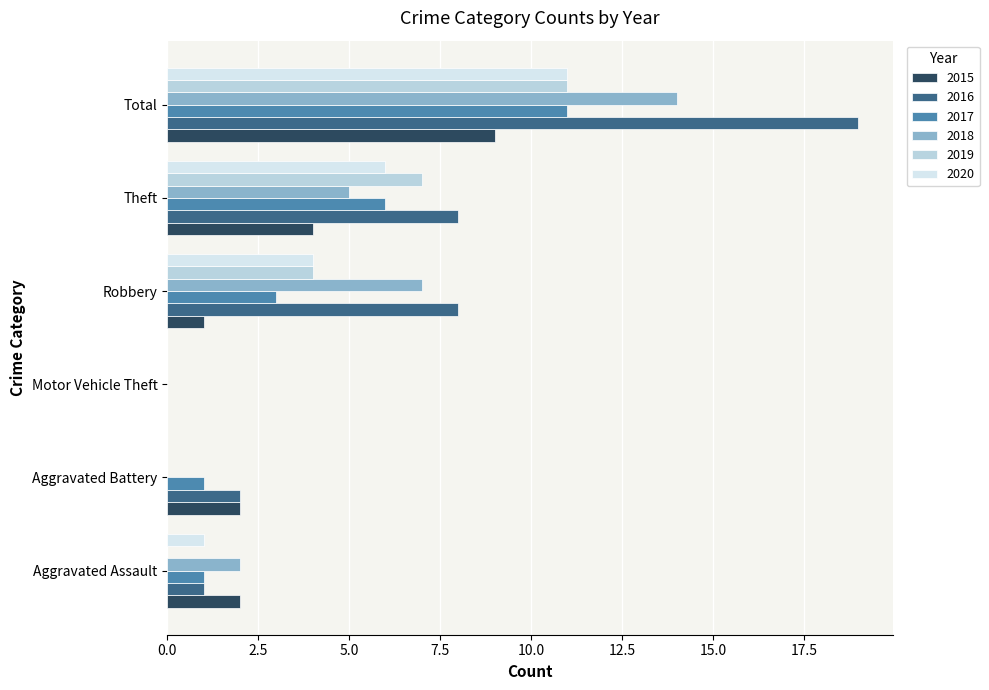

How many categories are shown in the chart?

6